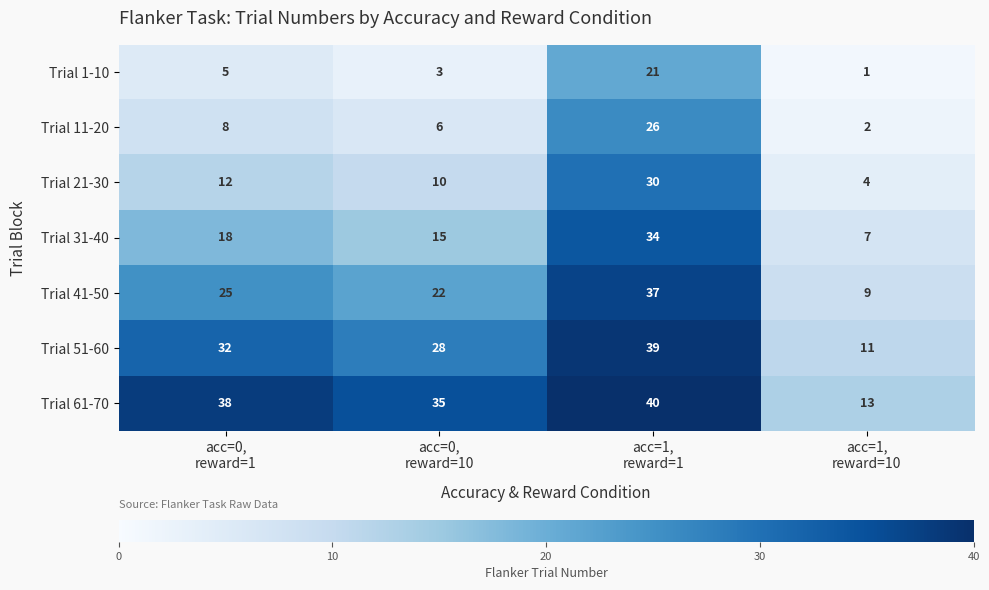

What is the difference between the maximum and minimum values in the Trial 61-70 series?

27